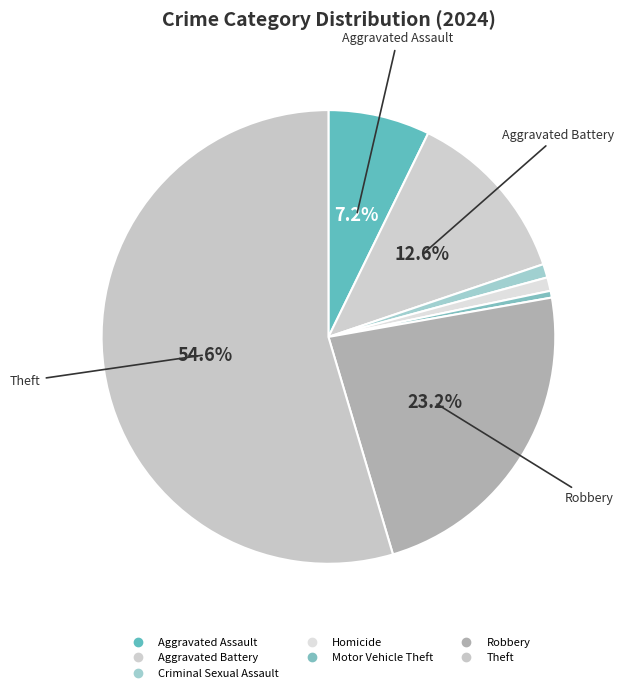

Which category has the smallest portion of the pie?

Motor Vehicle Theft